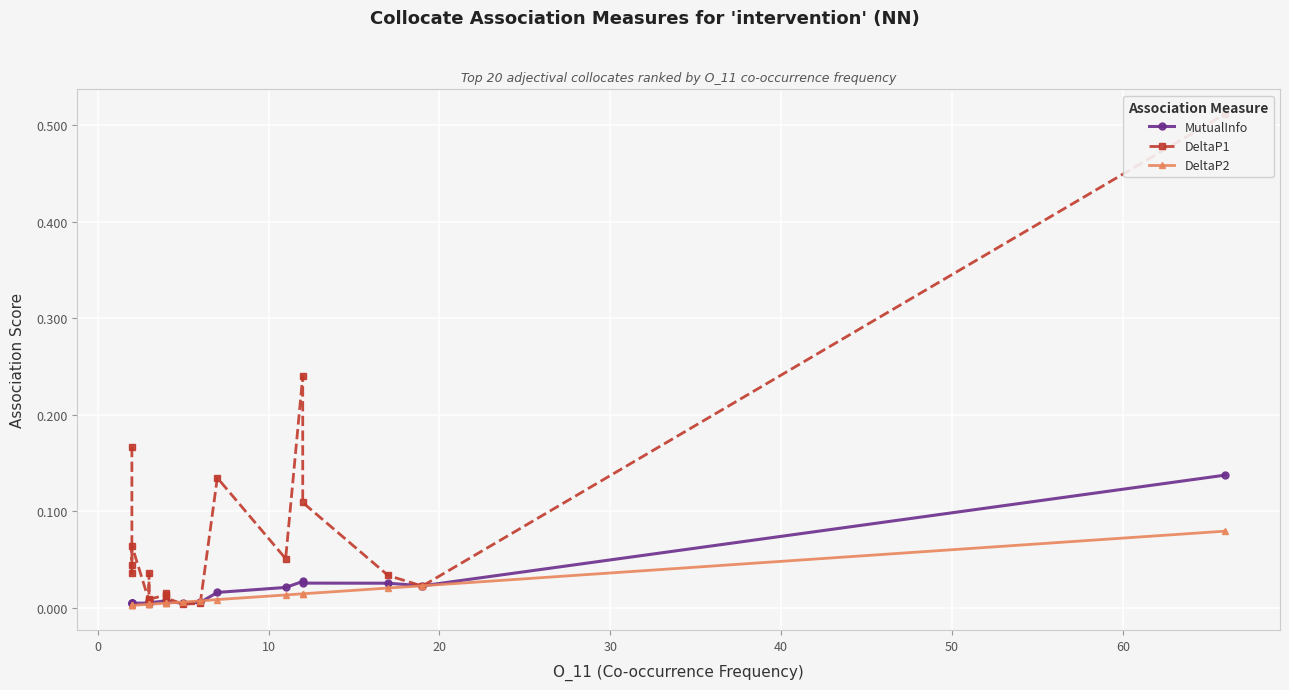

Reading left to right, transcribe all the data shown in this chart.

MutualInfo: 0.0	0.0	0.0	0.0	0.0	0.0	0.0	0.0	0.0	0.0	0.0	0.0	0.0	0.0	0.0	0.0	0.0	0.0	0.0	0.1
DeltaP1: 0.2	0.0	0.0	0.1	0.0	0.0	0.0	0.0	0.0	0.0	0.0	0.0	0.0	0.1	0.1	0.2	0.1	0.0	0.0	0.5
DeltaP2: 0.0	0.0	0.0	0.0	0.0	0.0	0.0	0.0	0.0	0.0	0.0	0.0	0.0	0.0	0.0	0.0	0.0	0.0	0.0	0.1